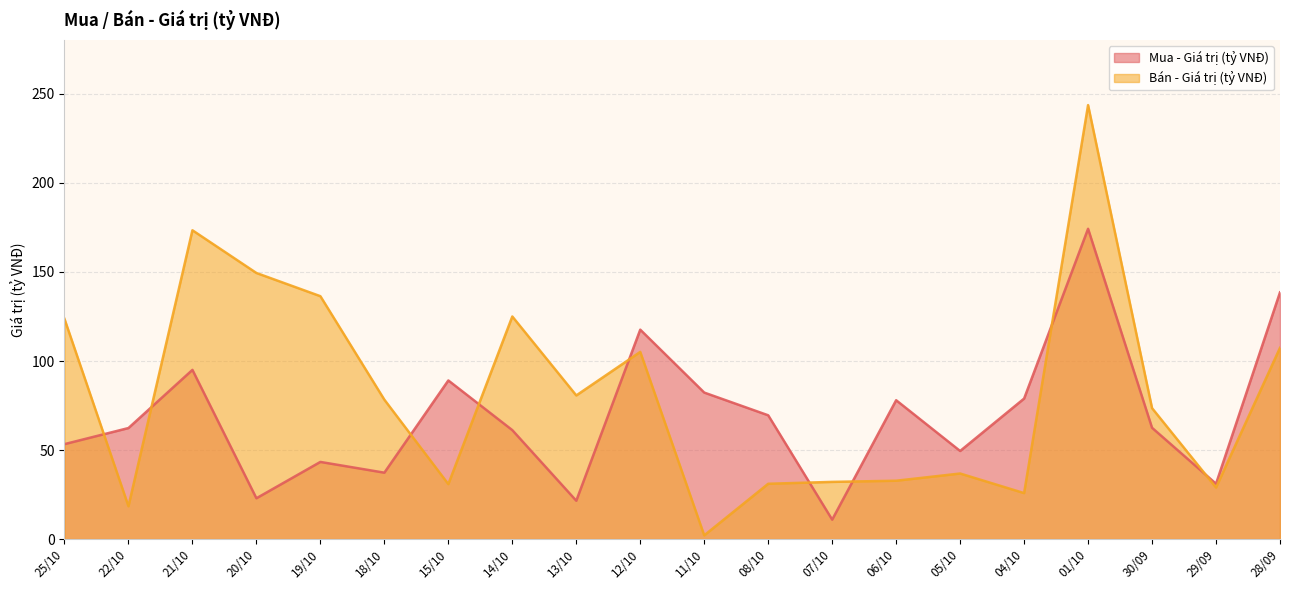

The Bán - Giá trị (tỷ VNĐ) series shows 18.4 at 22/10. True or false?

True